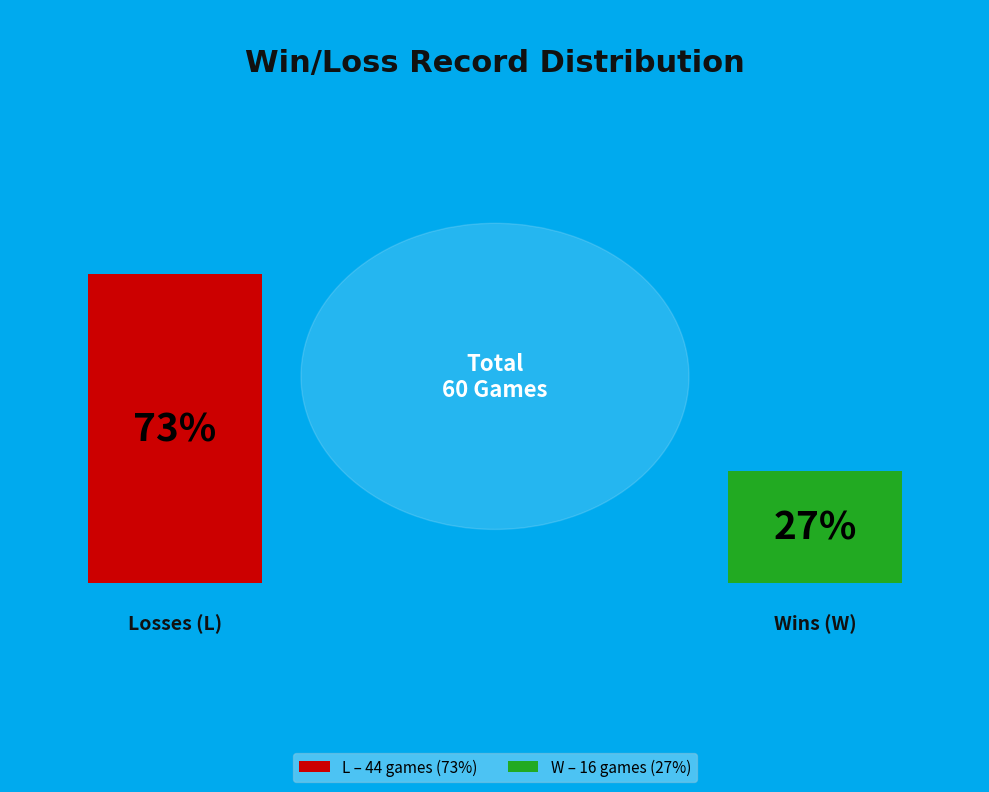

Is there any slice that represents more than half of the pie?

Yes